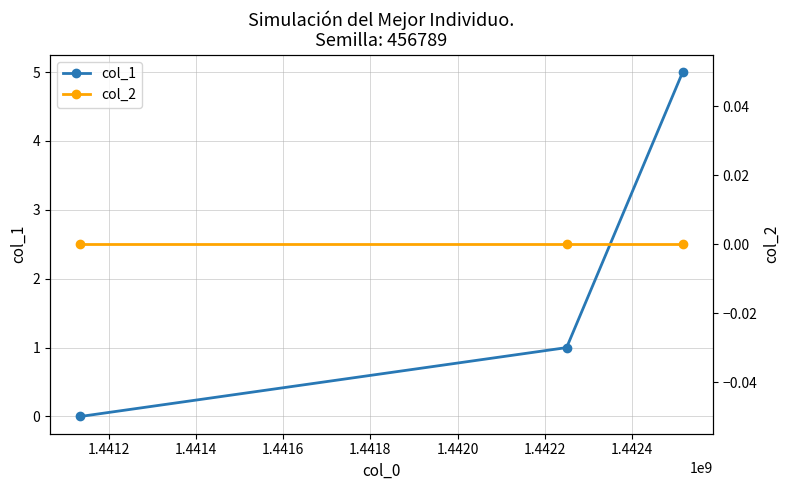

Is the value of col_2 at 1.4412 greater than the value of col_1 at 1.4412?

No